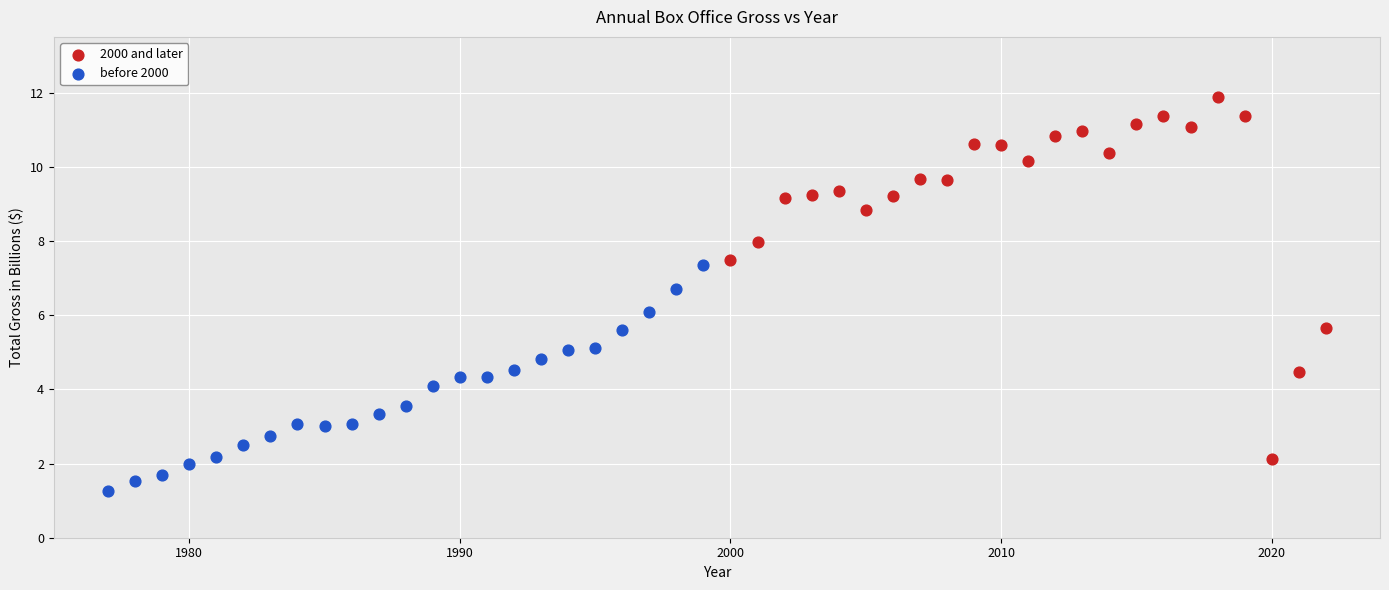

Which series has the widest spread of Y values?

2000 and later